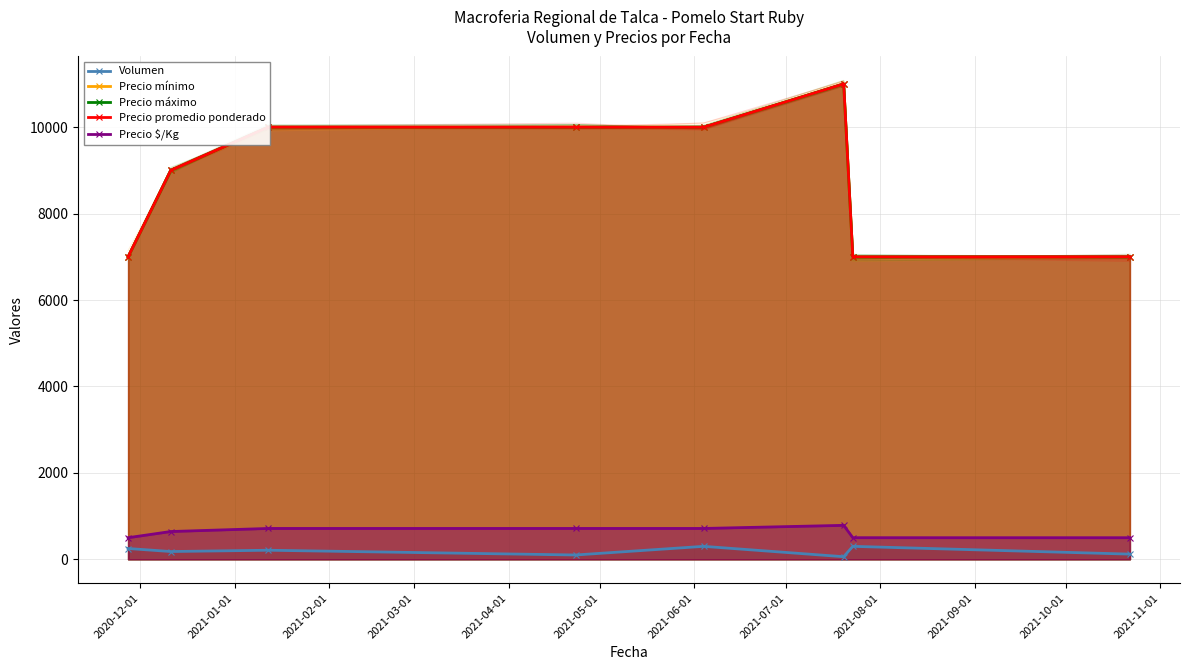

What is the value of the Precio máximo point at the 6th from the left?

11000